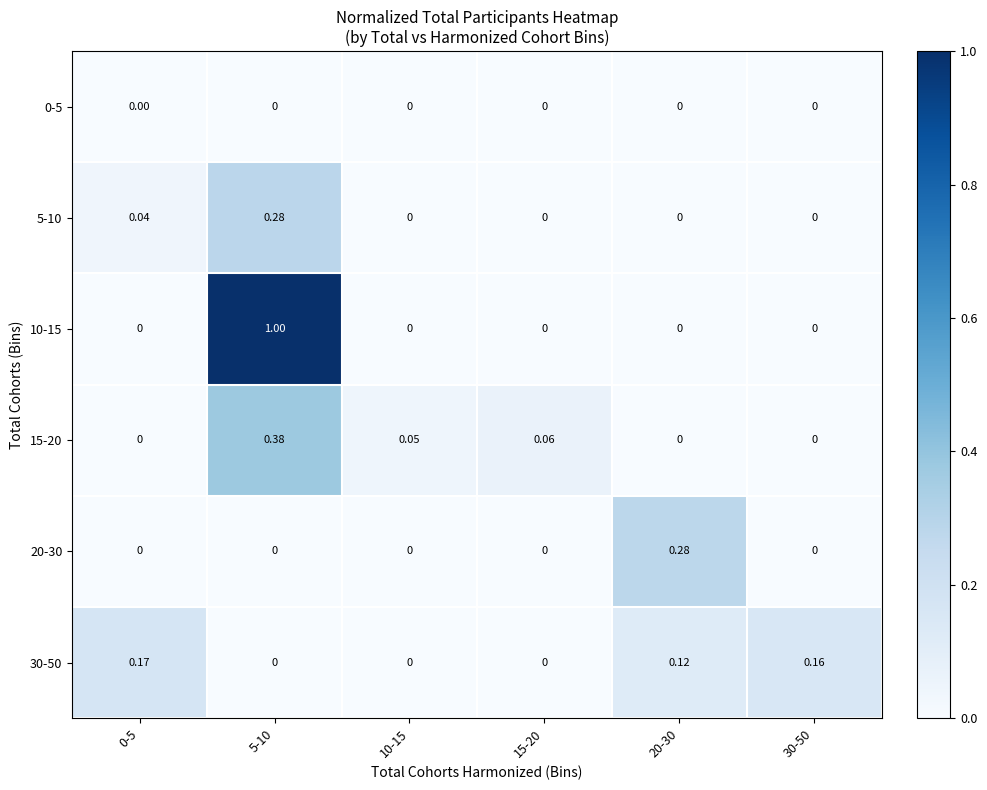

Is the value of 20-30 at 15-20 greater than the value of 30-50 at 0-5?

No